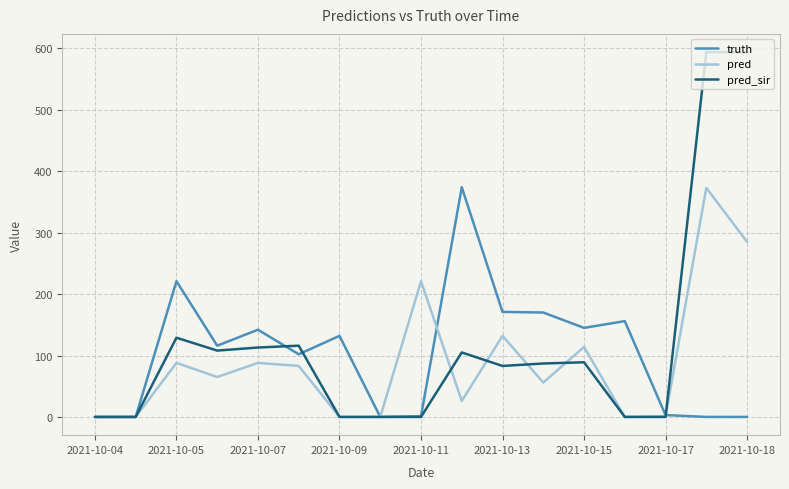

Which series has the largest range (max minus min)?

pred_sir